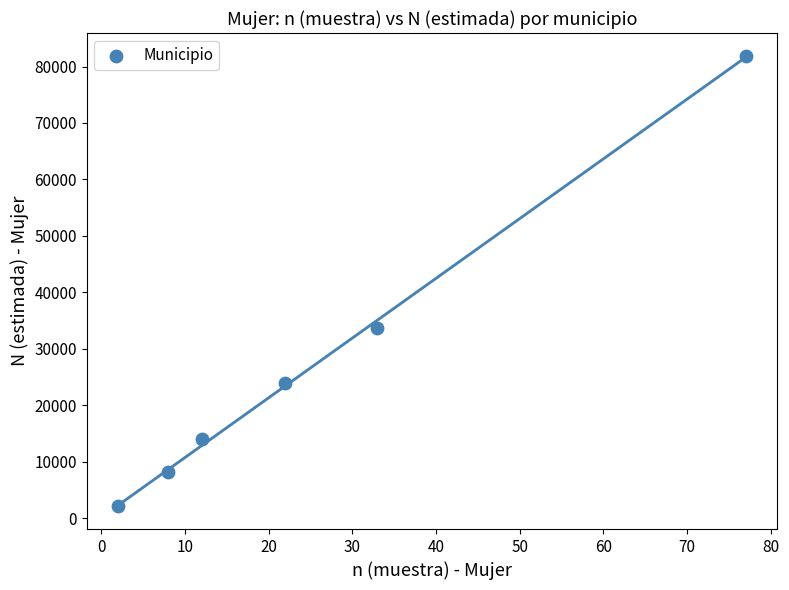

What is the range of X values (max minus min)?

75